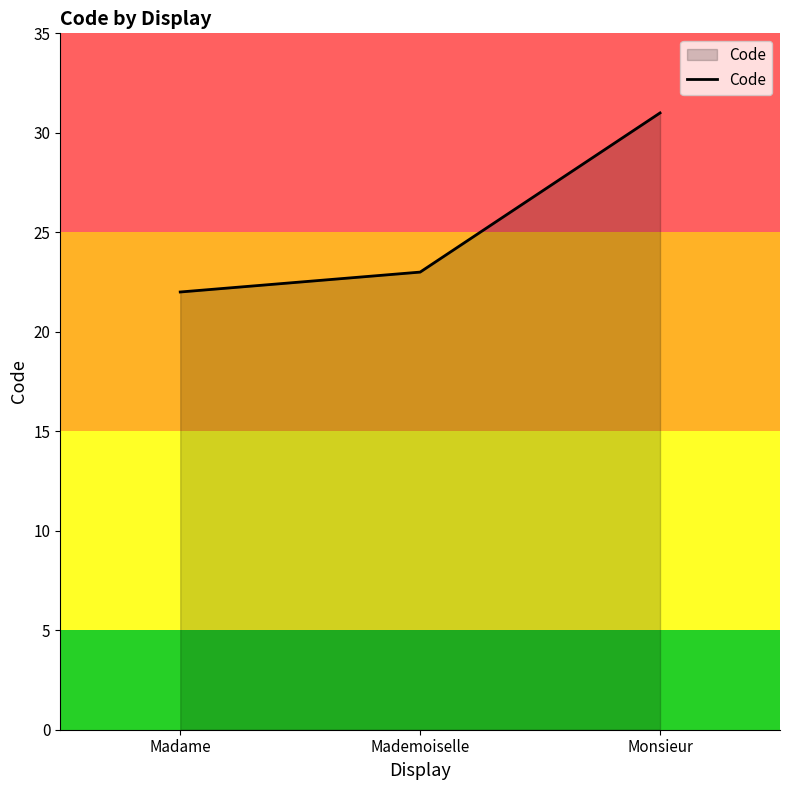

Where is the data nearest to the value 26?

Mademoiselle